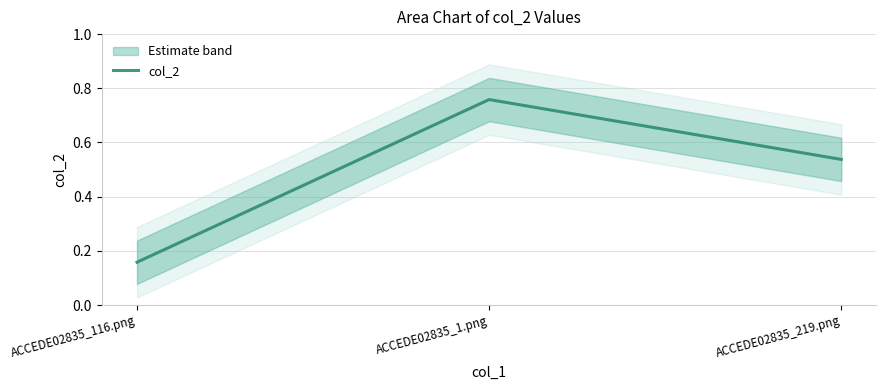

What is the difference between the values at ACCEDE02835_1.png and ACCEDE02835_116.png?

0.6